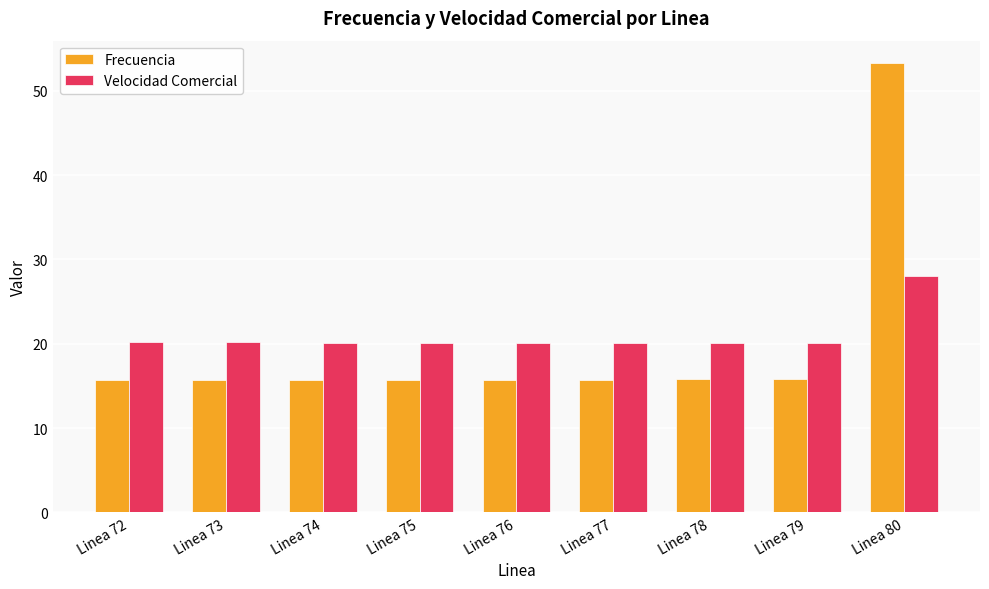

What is the lowest value of the Velocidad Comercial series?

20.1